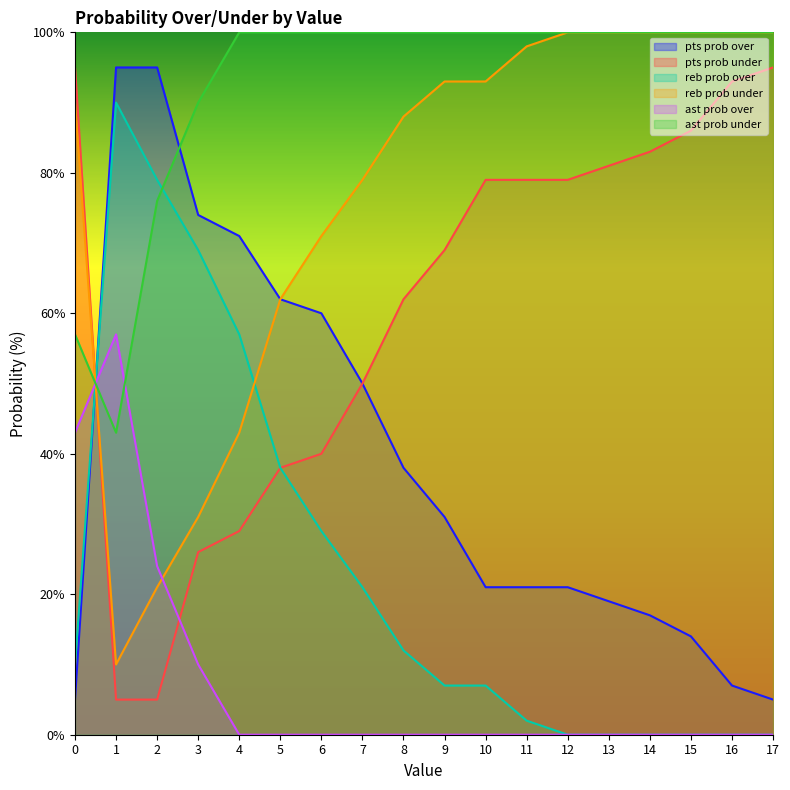

What is the value of the pts prob under point at the 12th from the left?

79